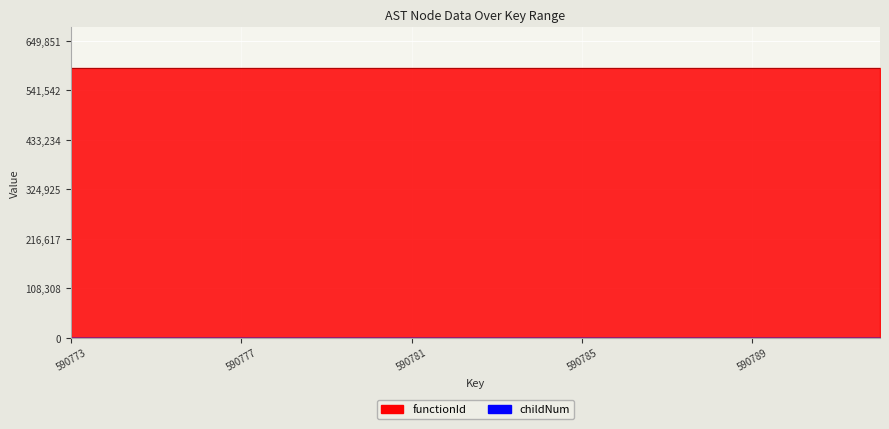

How many lines are shown in the chart?

1